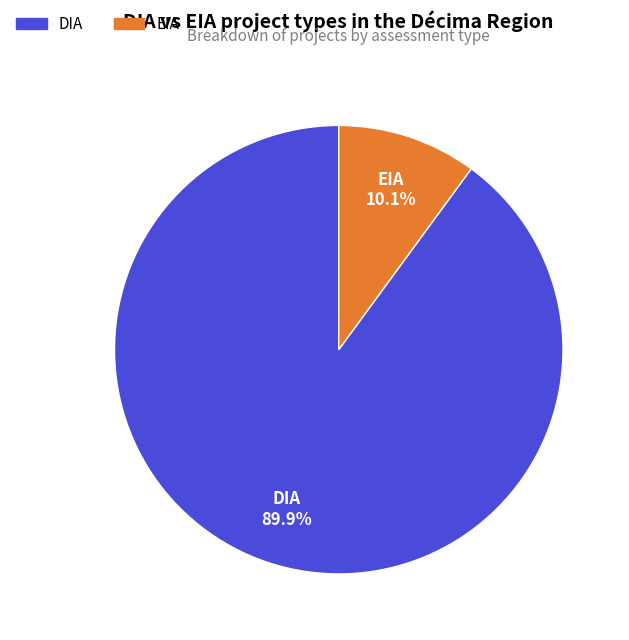

True or false: DIA accounts for 90% of the total.

True